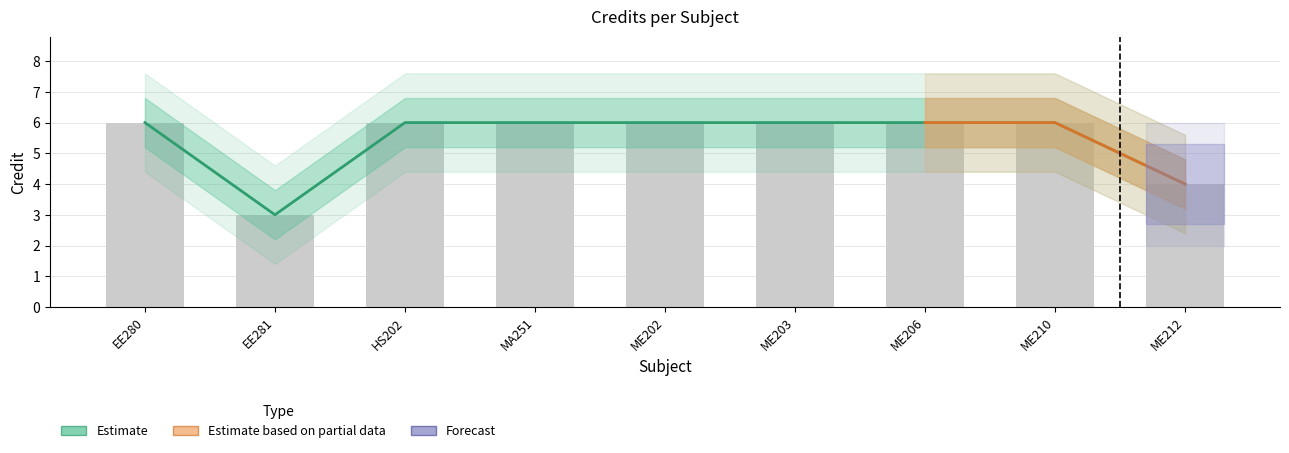

Rank the categories by value from lowest to highest.

EE281, ME212, EE280, HS202, MA251, ME202, ME203, ME206, ME210